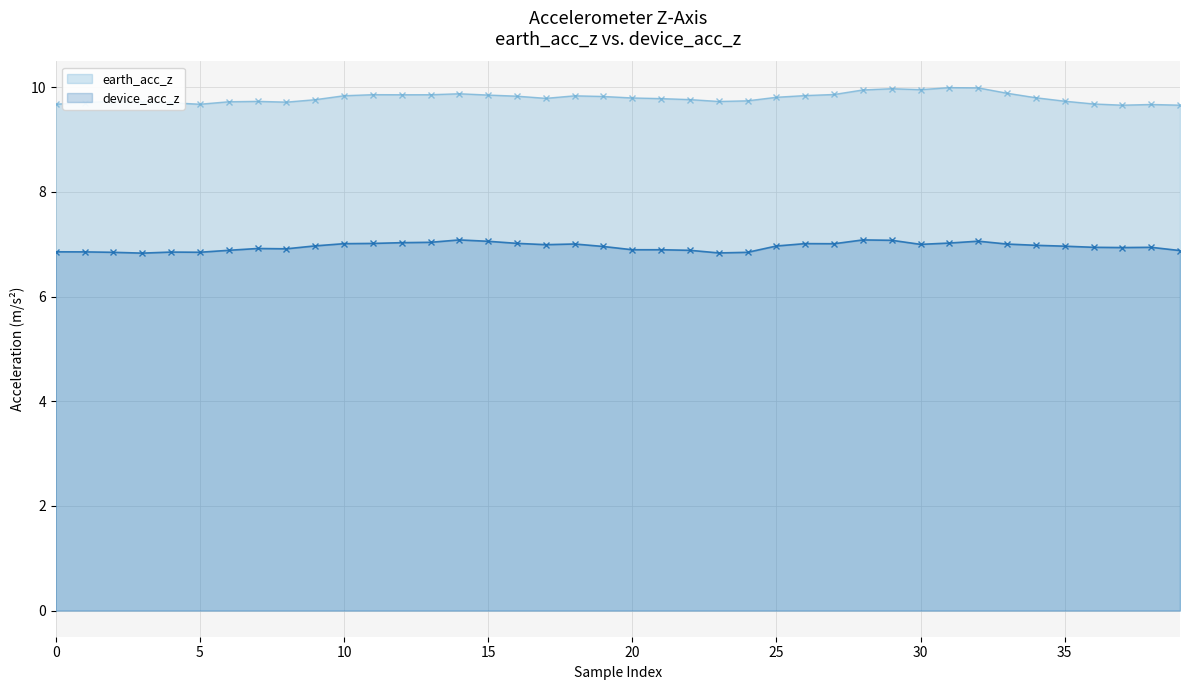

True or false: earth_acc_z has more than 2 interior local peaks.

True